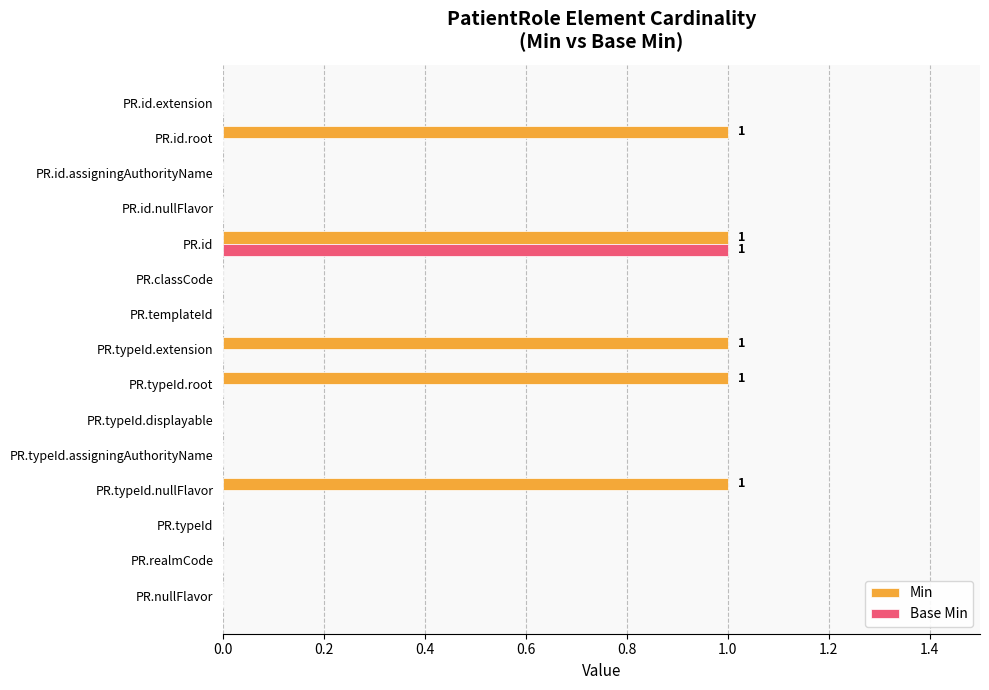

What is the greatest value displayed?

1